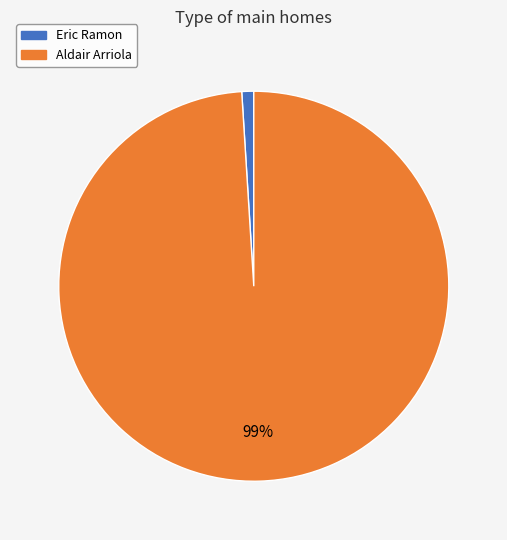

To the nearest percent, what is the difference between the Eric Ramon and Aldair Arriola slice percentages?

98%